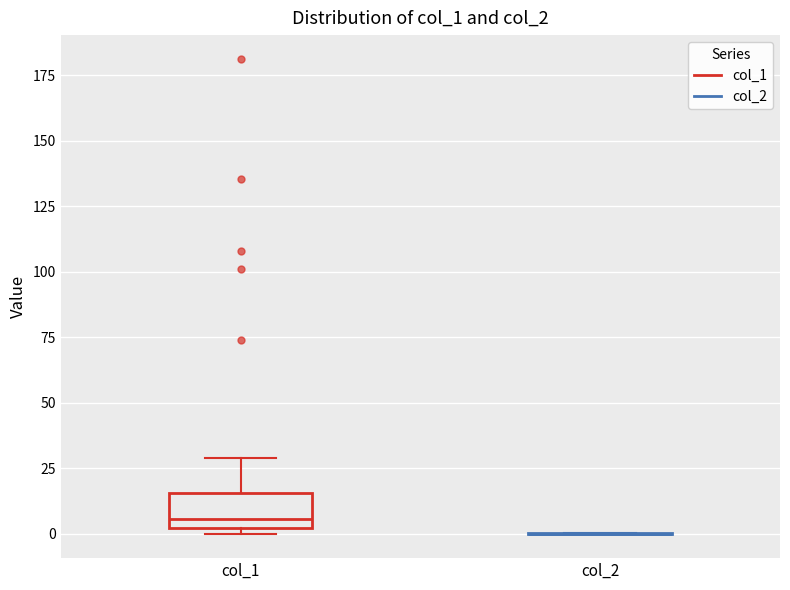

Reading left to right, transcribe this box plot: for each box, give where its median line is, the range the box spans, and where its two whiskers end, as read against the y-axis. The values are not printed on the chart, so give them approximately, as read against the axis.

col_1: median 5, box 0 to 15, whiskers 0 (just below the box's lower edge) to 30
col_2: box collapsed to a line at 0, whiskers 0 to 0